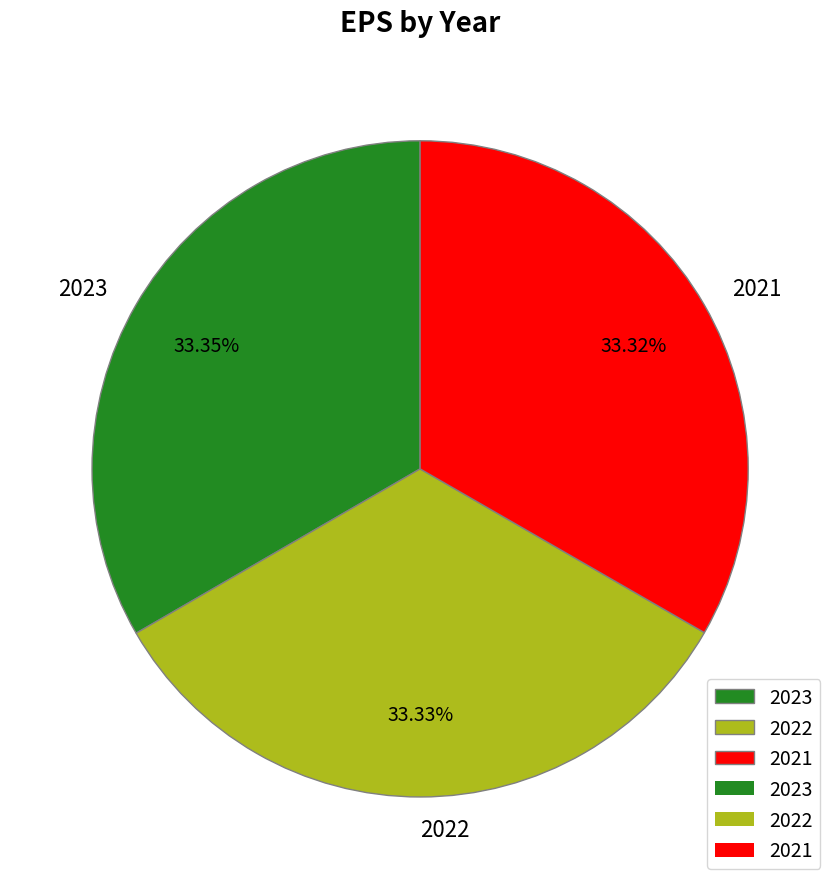

How many segments does this pie chart have?

3